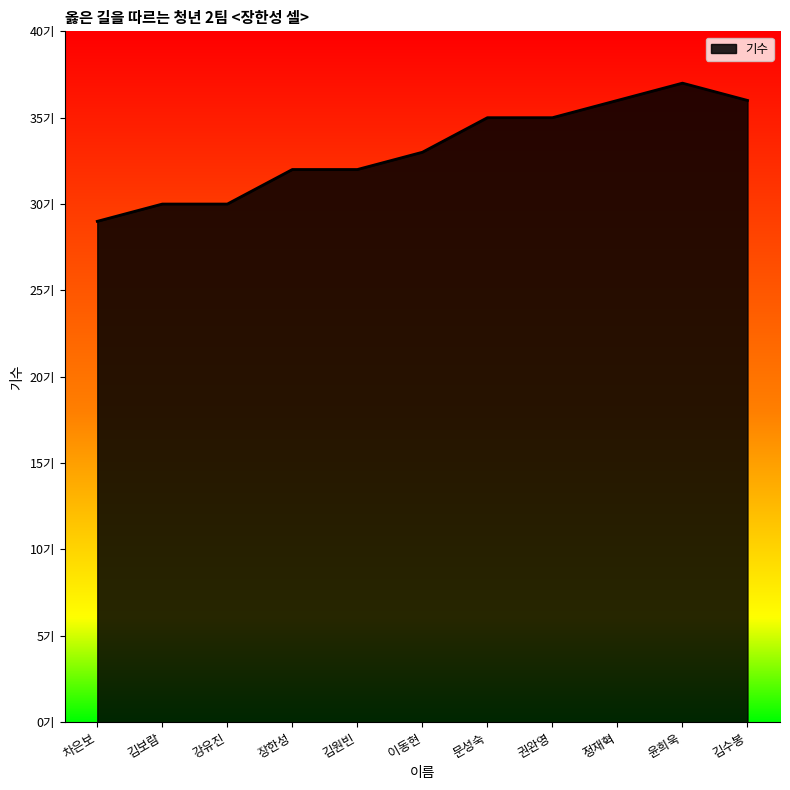

What position from the left is 김원빈?

5